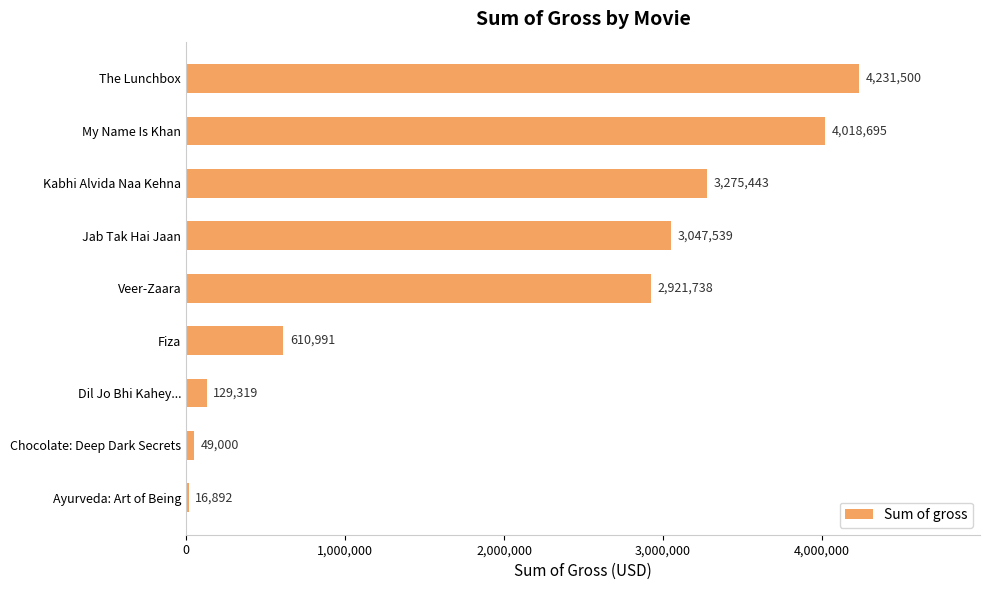

Reading bottom to top, what are all the values shown in this chart?

16892	49000	129319	610991	2921738	3047539	3275443	4018695	4231500